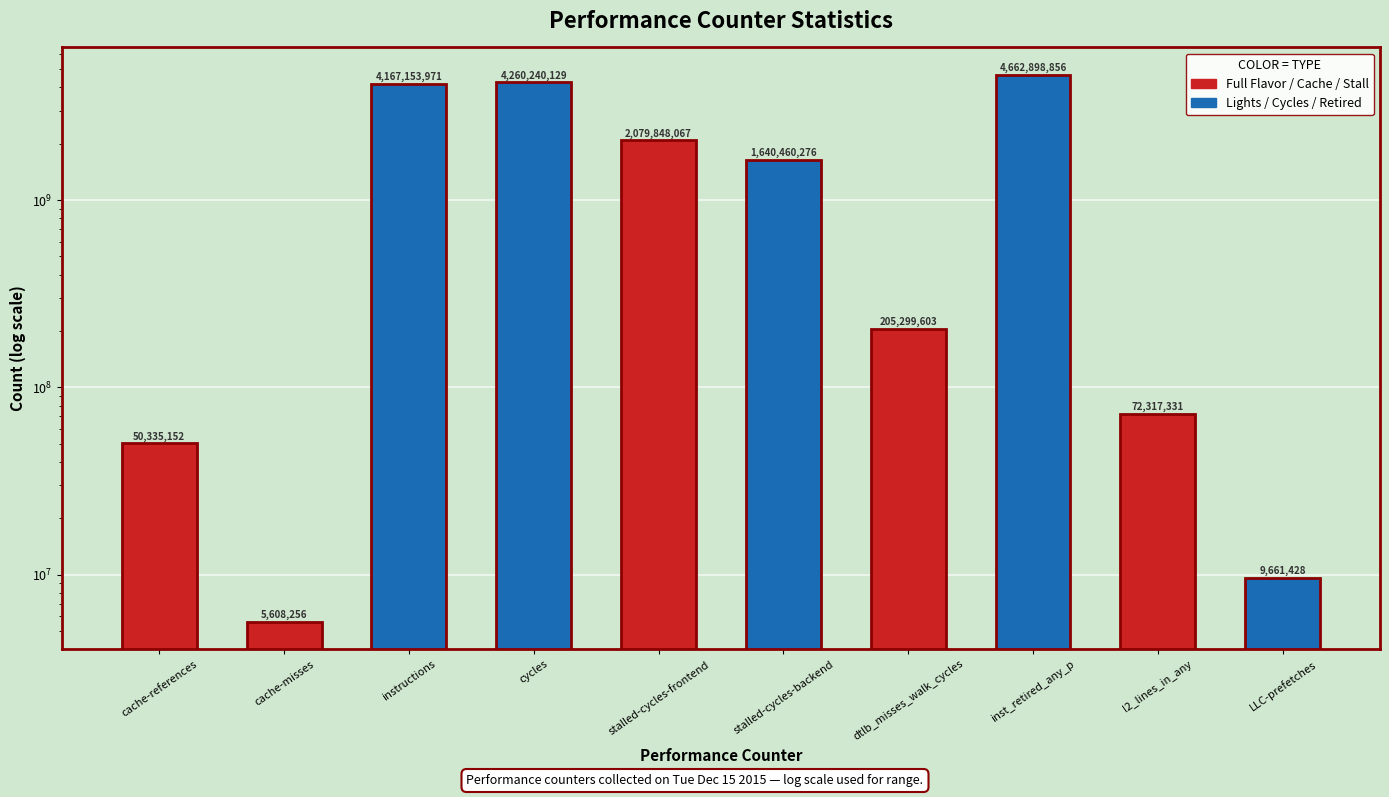

What is the sum of the values at inst_retired_any_p and stalled-cycles-frontend?

6742746923